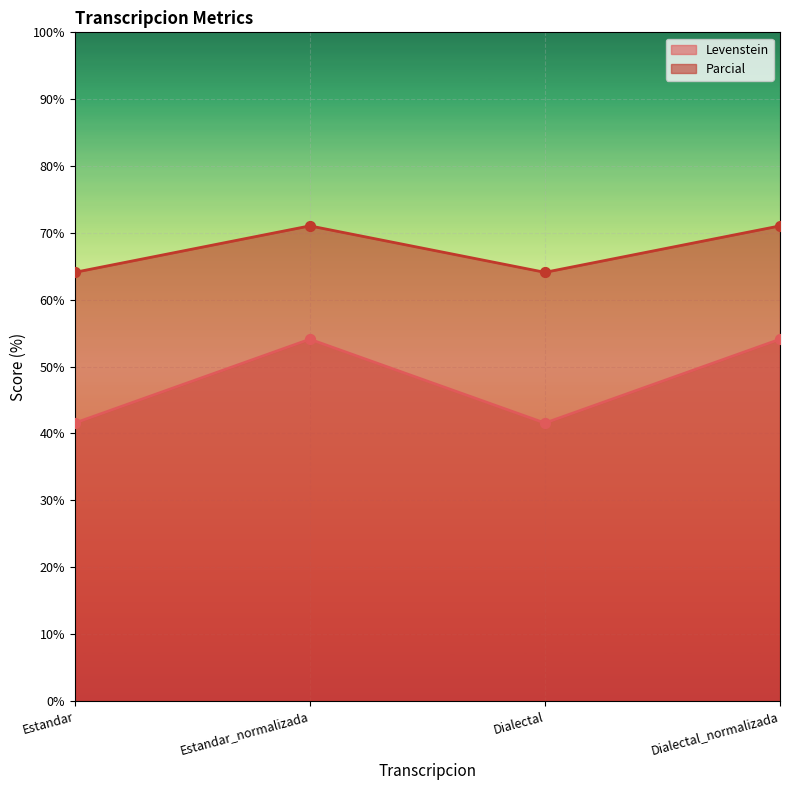

At how many categories does at least one series exceed 52?

4